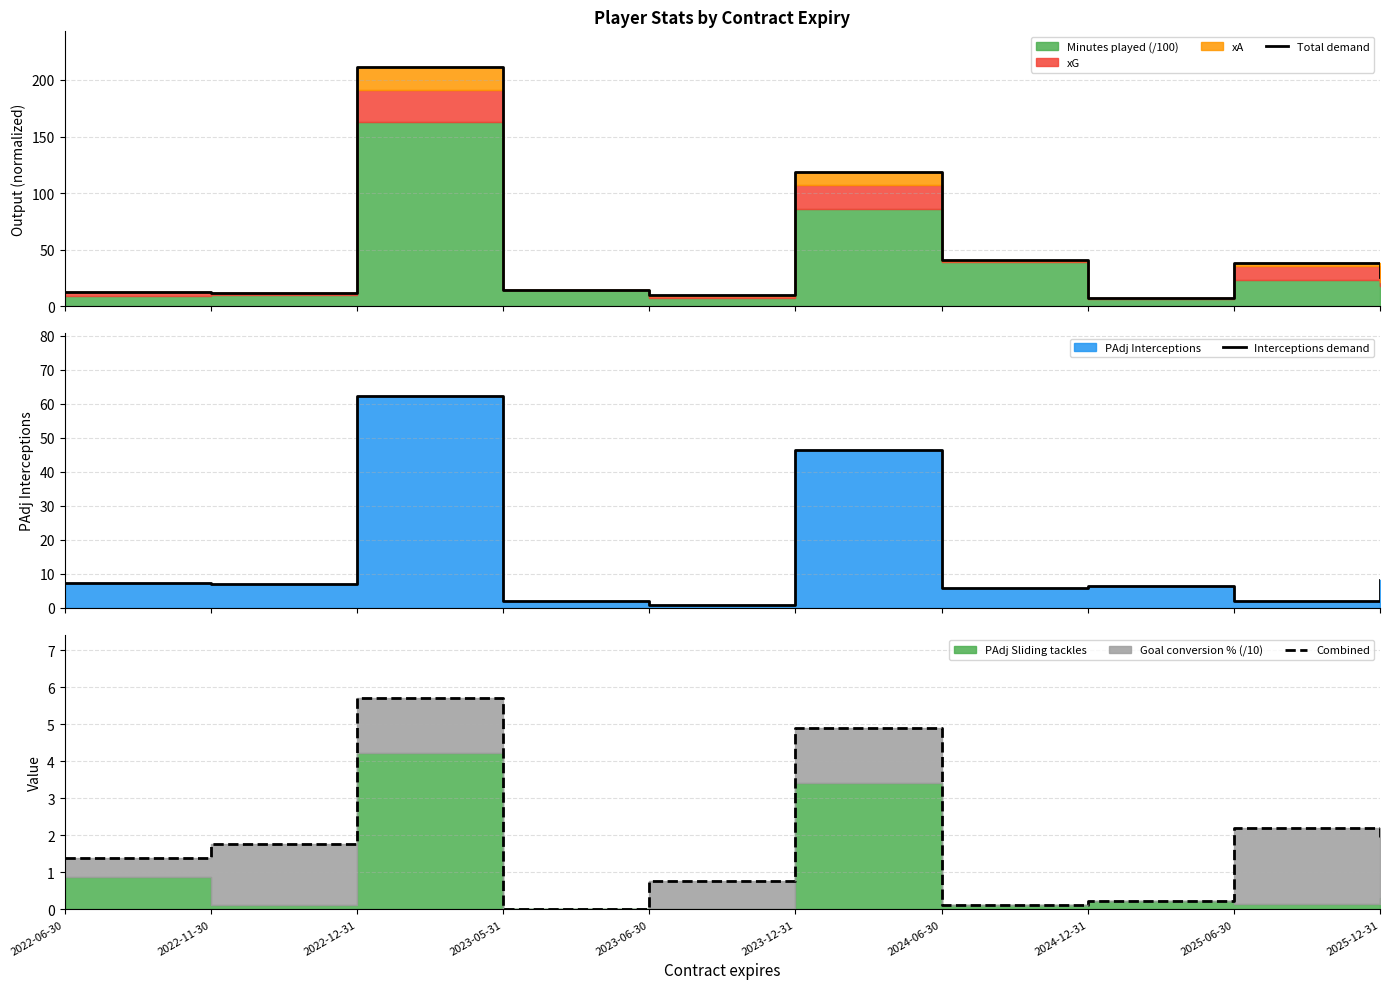

Where is the first local maximum for Total demand?

2022-12-31